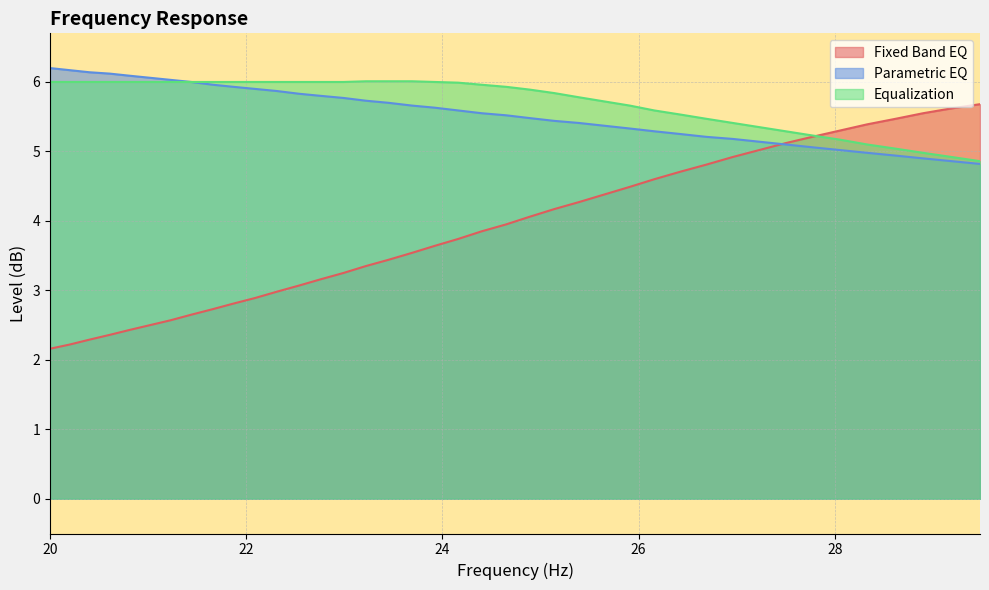

What is the highest value of the Parametric EQ series?

6.2